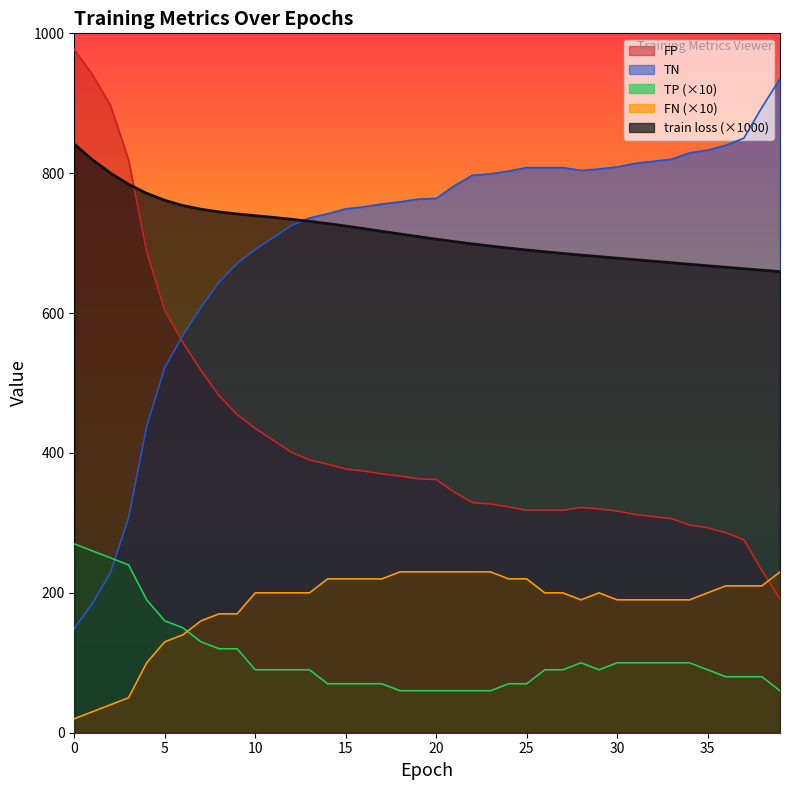

After their last crossing, which series has the higher values: TP (×10) or FN (×10)?

FN (×10)